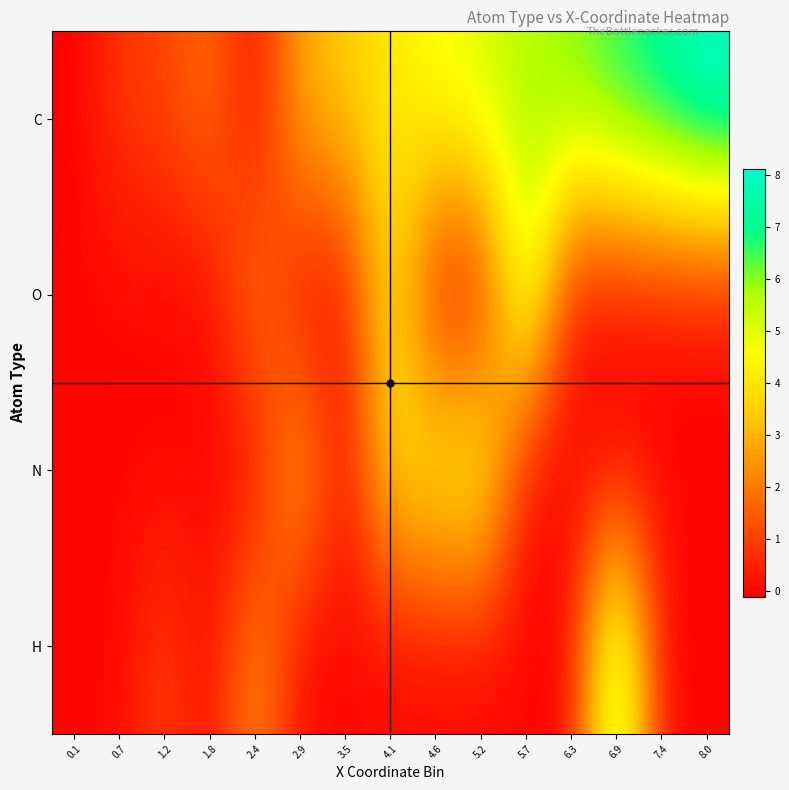

How many data points does each series have?

15